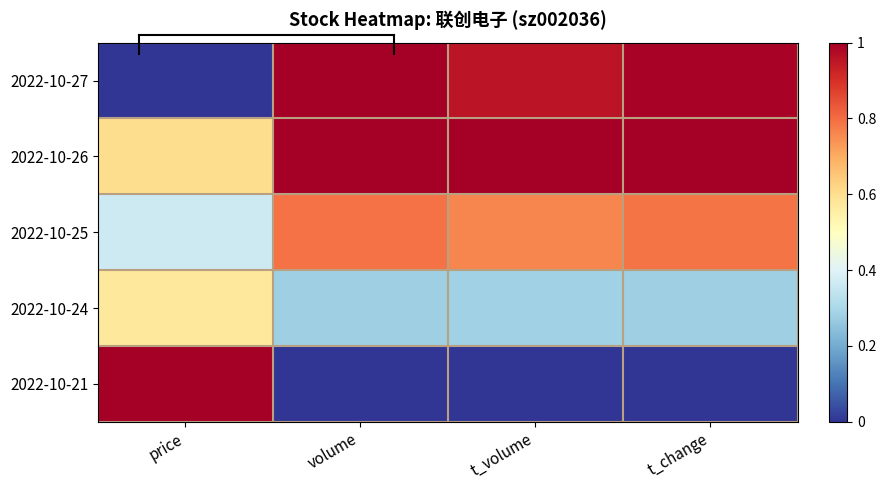

Is it true that 2022-10-21 equals 0.0 at volume?

True